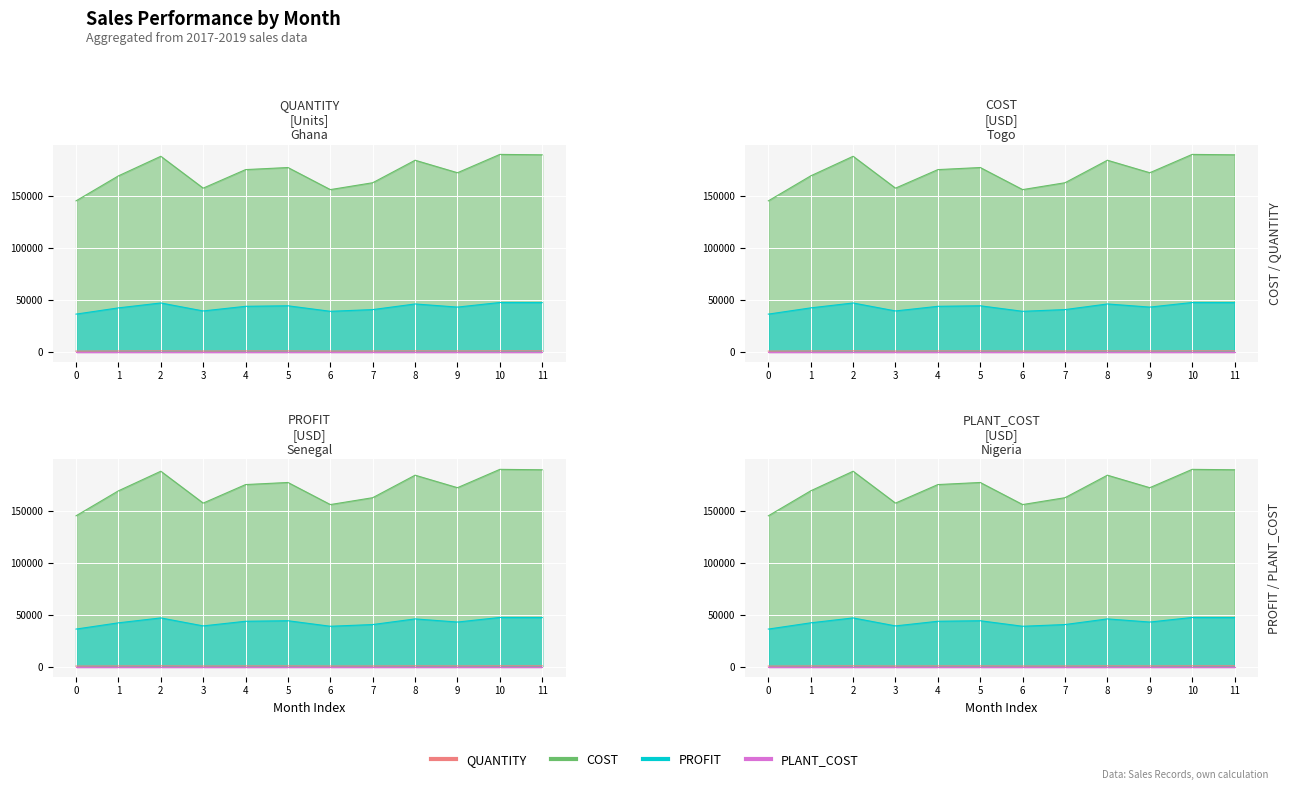

Rank the categories by QUANTITY value from lowest to highest.

0, 6, 3, 7, 1, 9, 4, 5, 8, 2, 11, 10